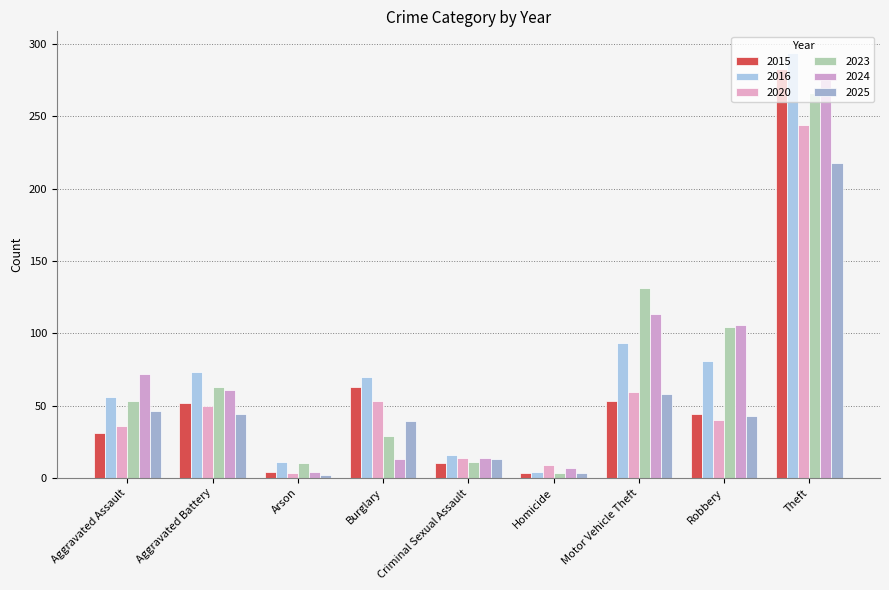

What is the difference between the highest and lowest values at Aggravated Battery?

29